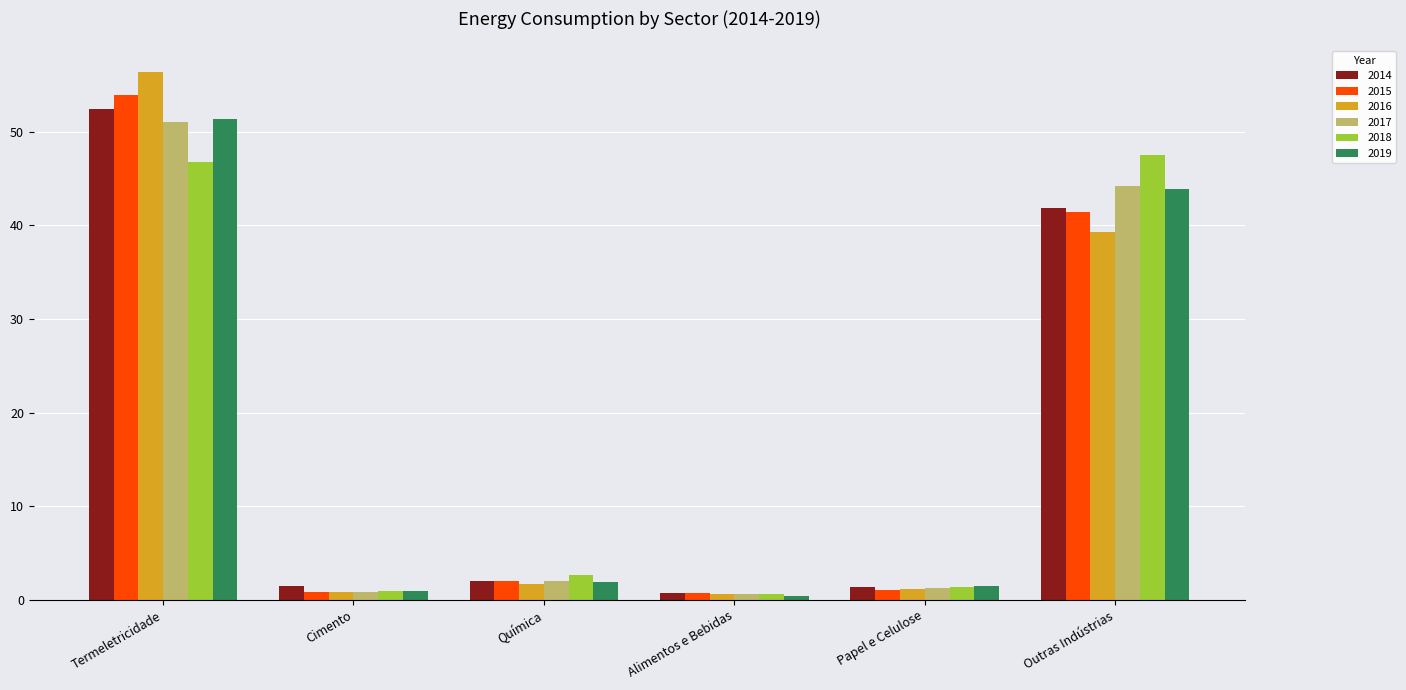

What is the maximum value shown in the chart?

56.4